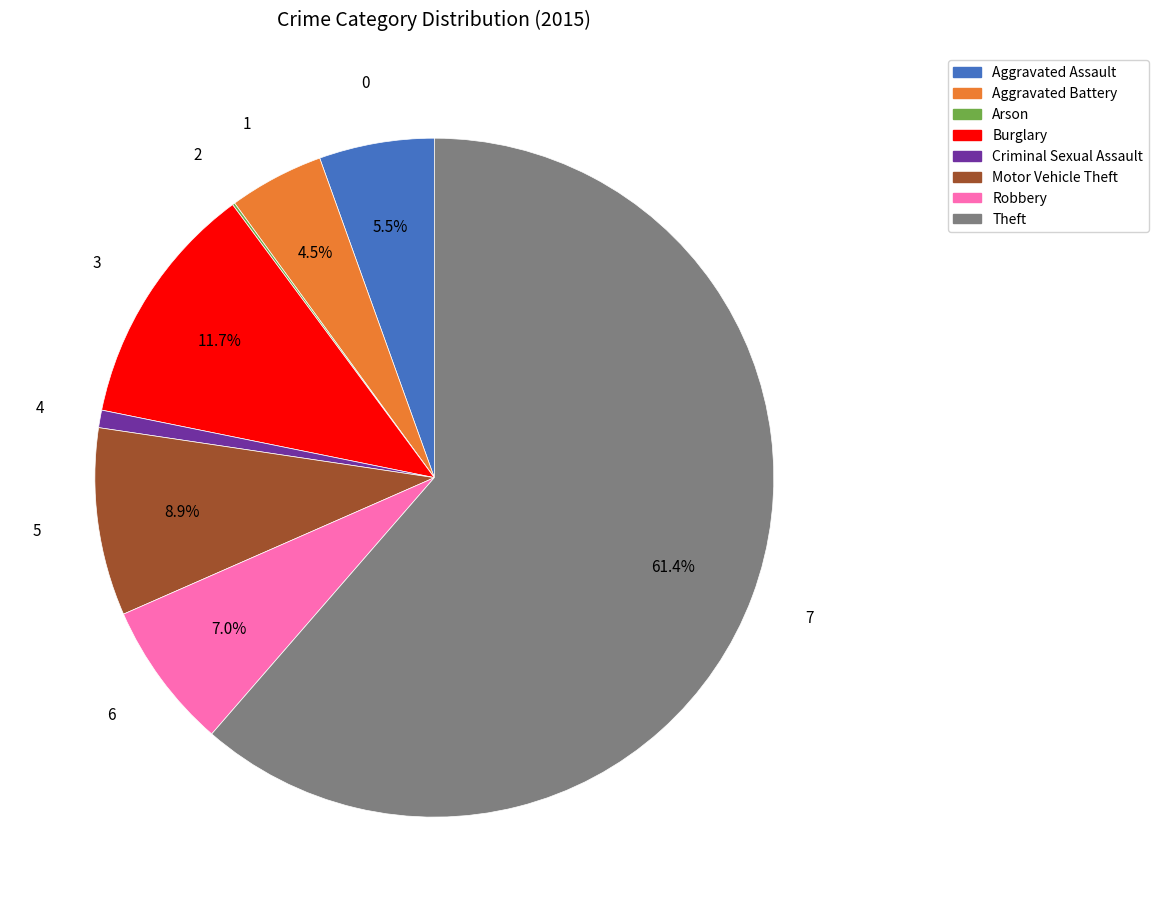

Is there a majority slice in this chart?

Yes